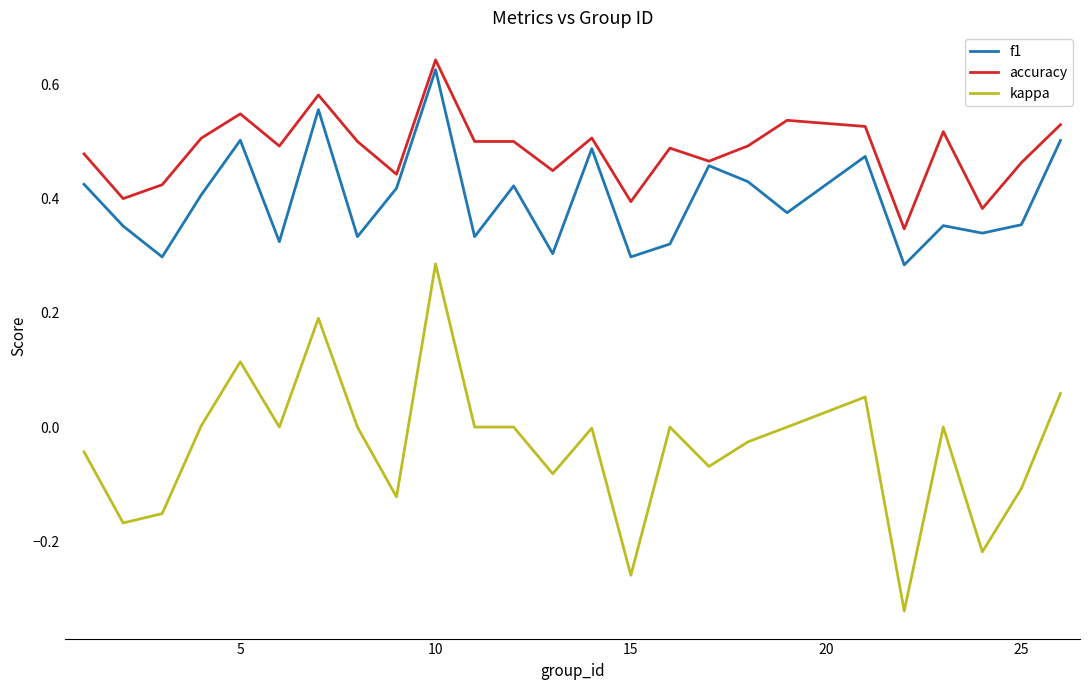

Which series has the widest spread of values?

kappa